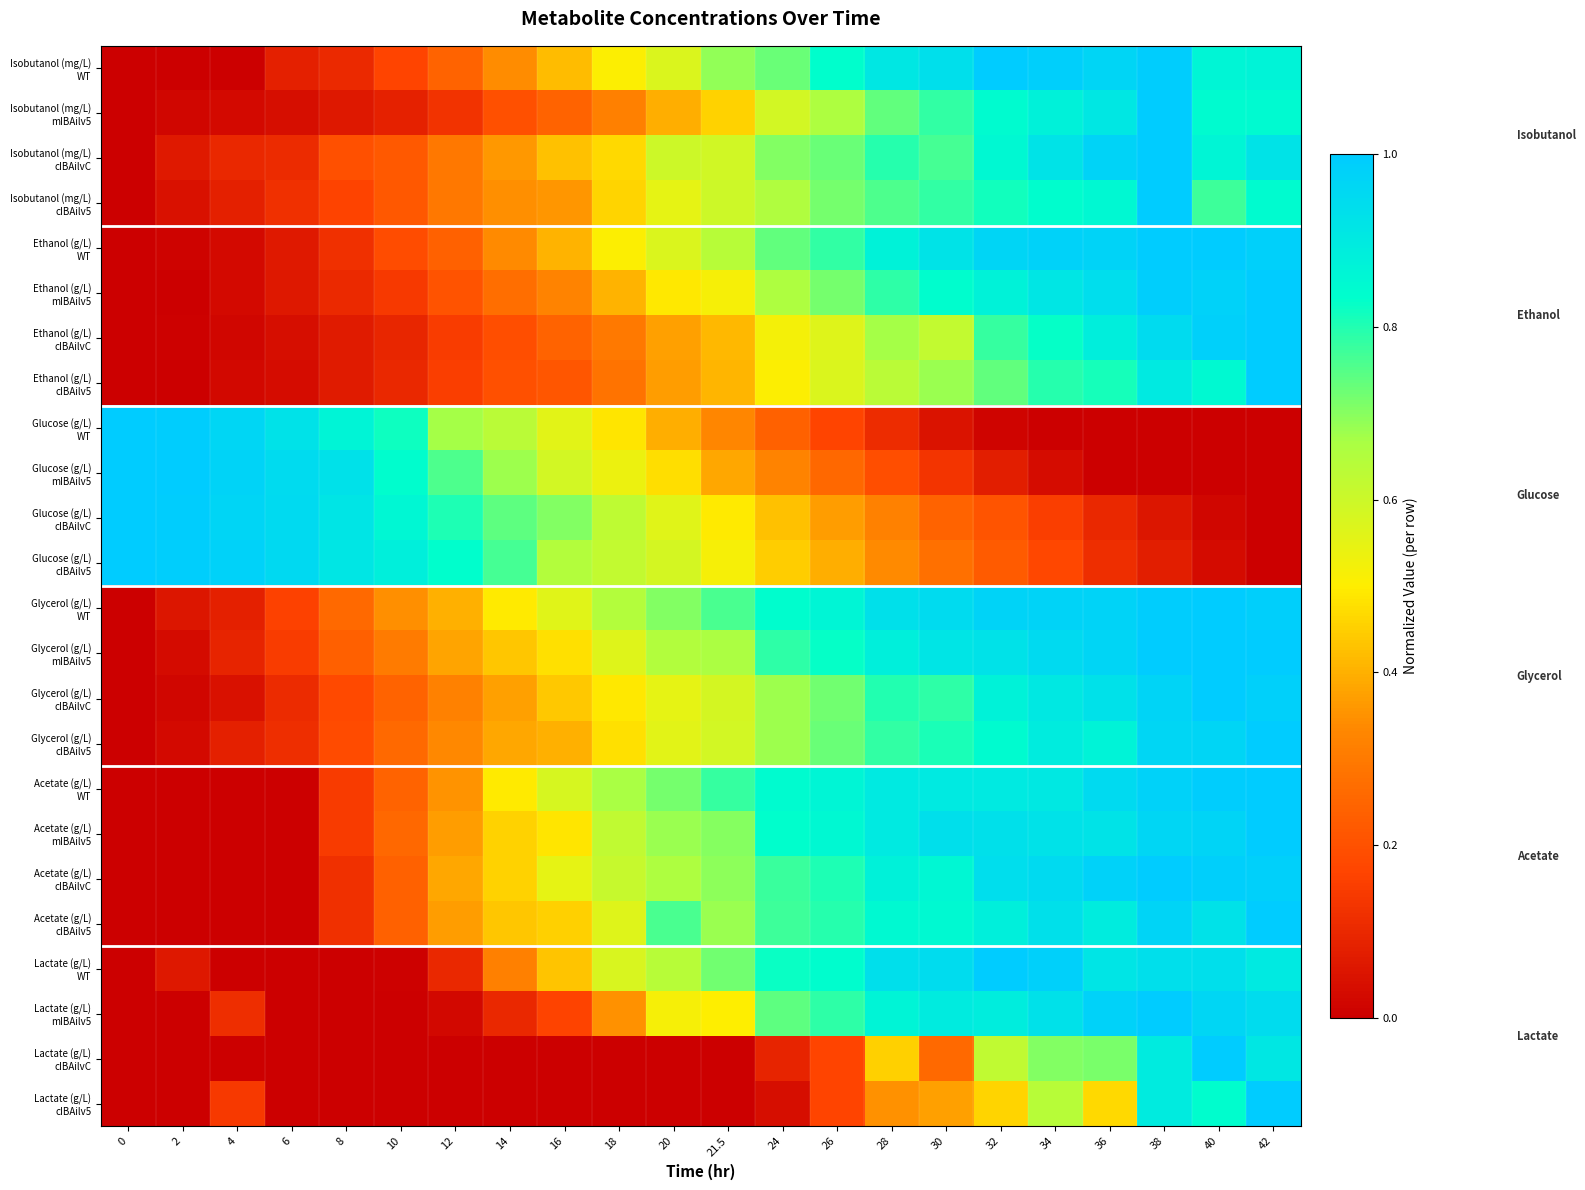

How many distinct data groups are displayed?

24